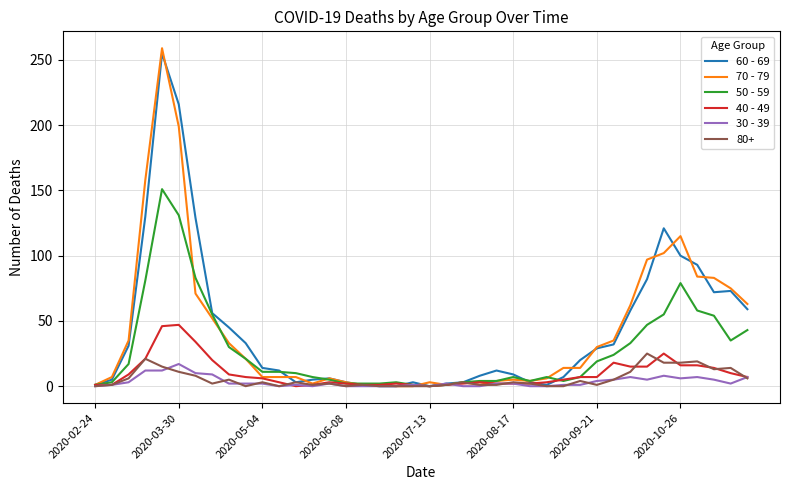

What is the greatest value displayed?

259